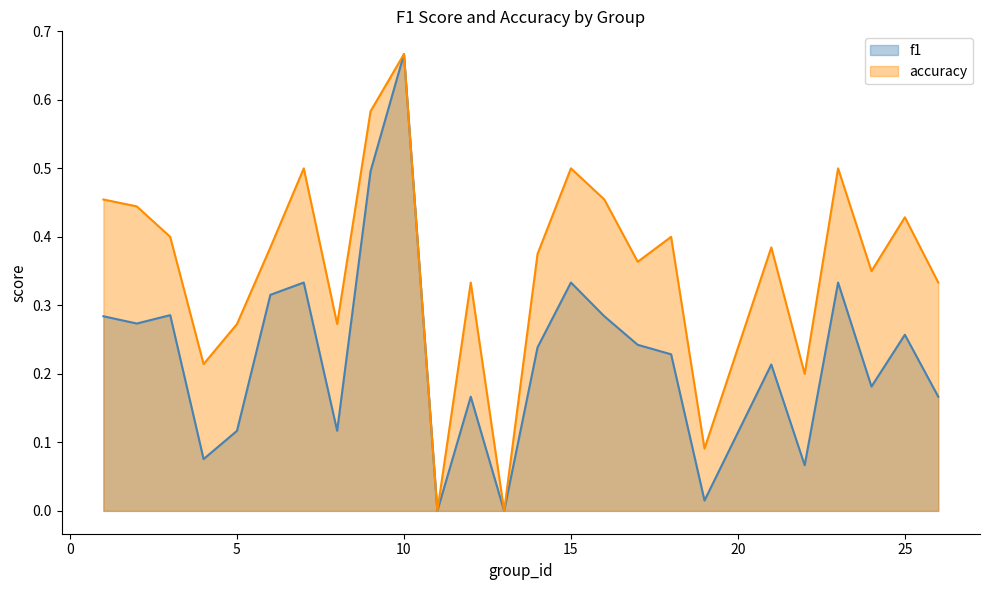

Reading left to right, extract all data points from this chart.

f1: 1=0.3	2=0.3	3=0.3	4=0.1	5=0.1	6=0.3	7=0.3	8=0.1	9=0.5	10=0.7	11=0.0	12=0.2	13=0.0	14=0.2	15=0.3	16=0.3	17=0.2	18=0.2	19=0.0	21=0.2	22=0.1	23=0.3	24=0.2	25=0.3	26=0.2
accuracy: 1=0.5	2=0.4	3=0.4	4=0.2	5=0.3	6=0.4	7=0.5	8=0.3	9=0.6	10=0.7	11=0.0	12=0.3	13=0.0	14=0.4	15=0.5	16=0.5	17=0.4	18=0.4	19=0.1	21=0.4	22=0.2	23=0.5	24=0.3	25=0.4	26=0.3